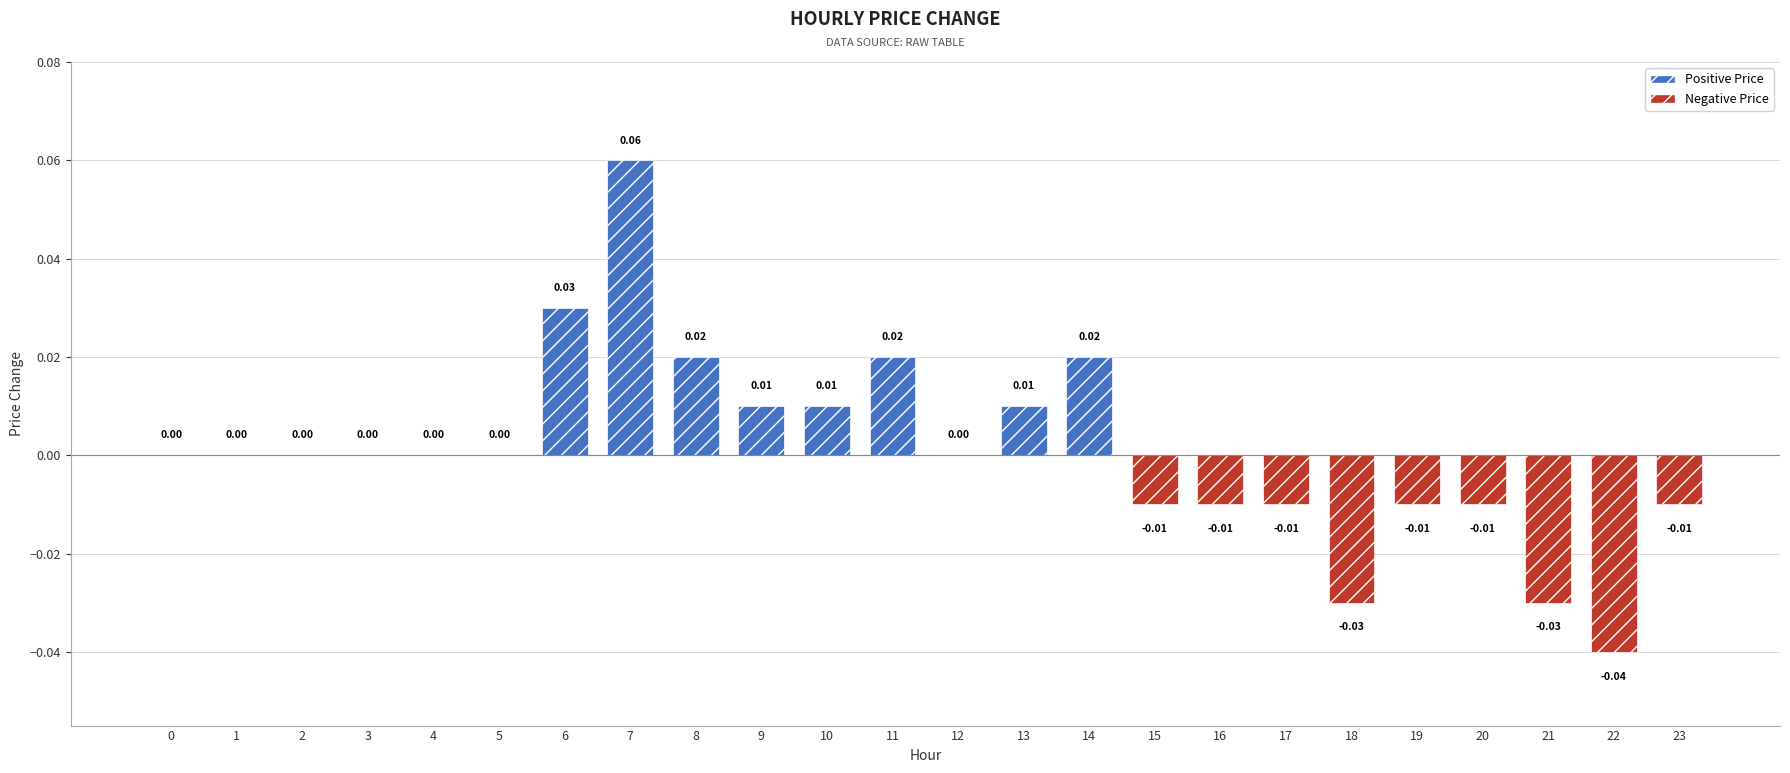

Are the bars horizontal?

No